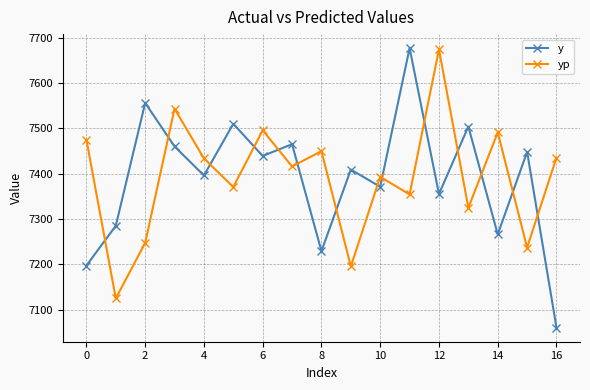

What is the difference between the second highest and second lowest values in the yp series?

348.0